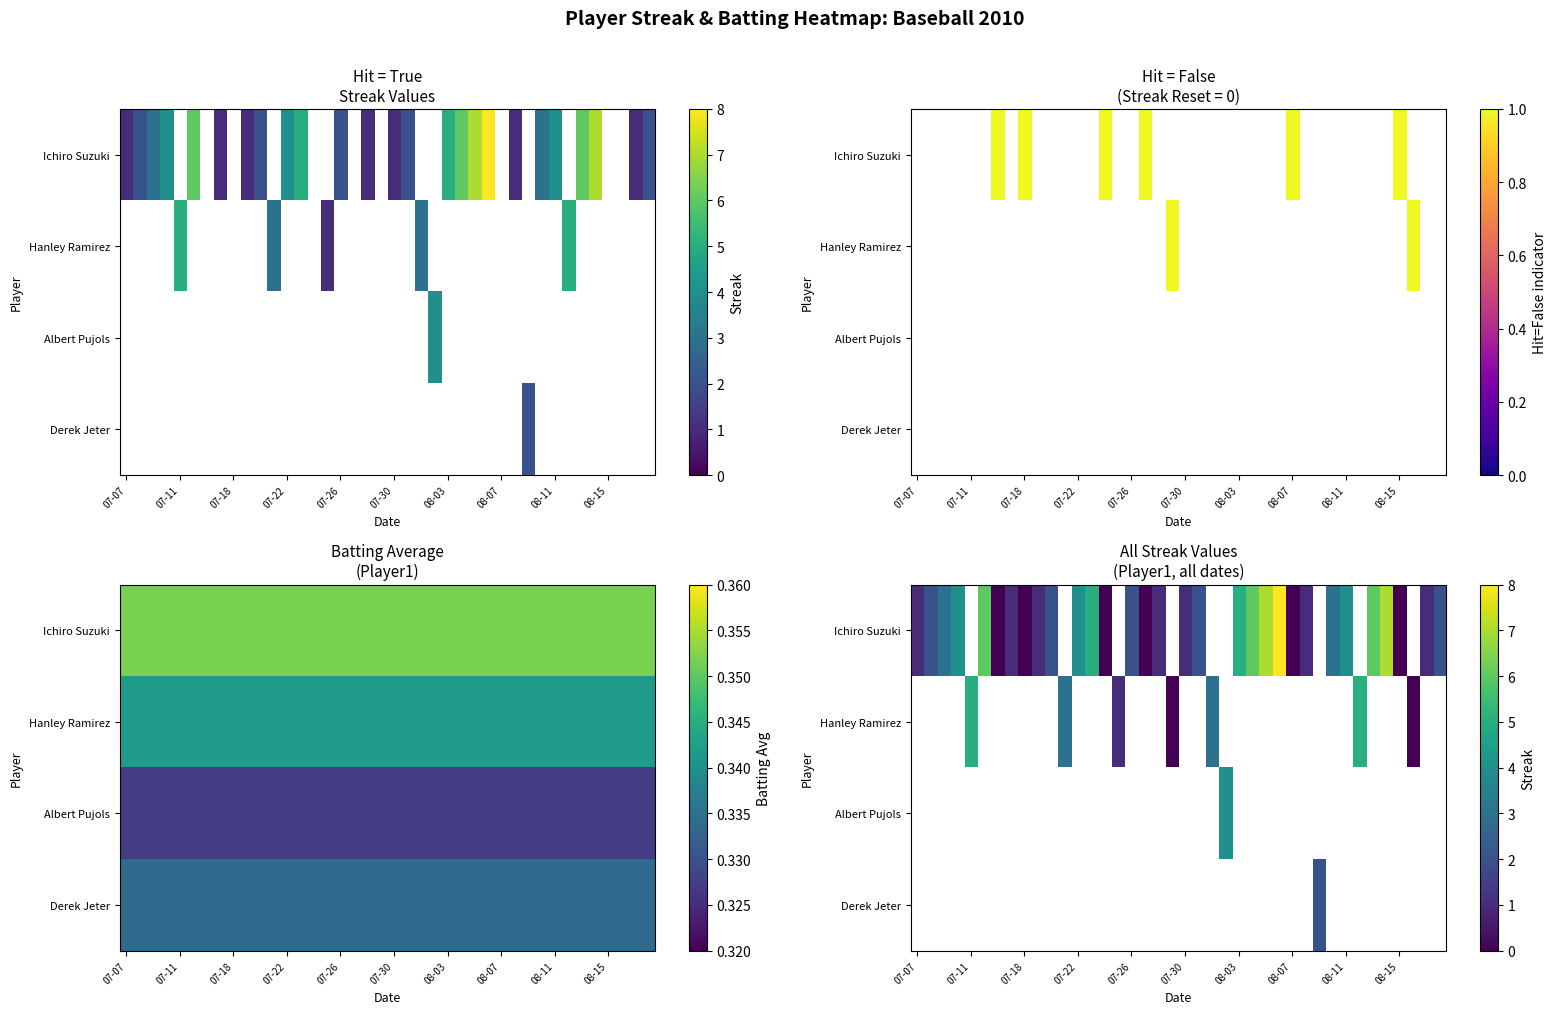

How many categories are shown in the chart?

40